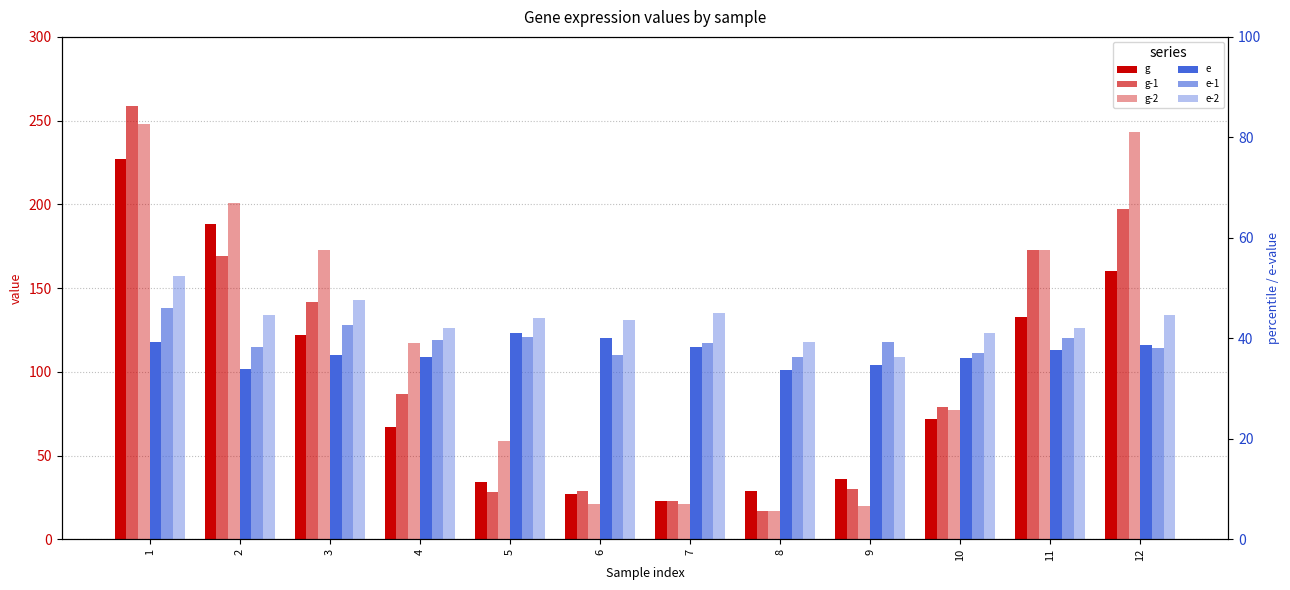

Is it true that g equals 16 at 9?

False